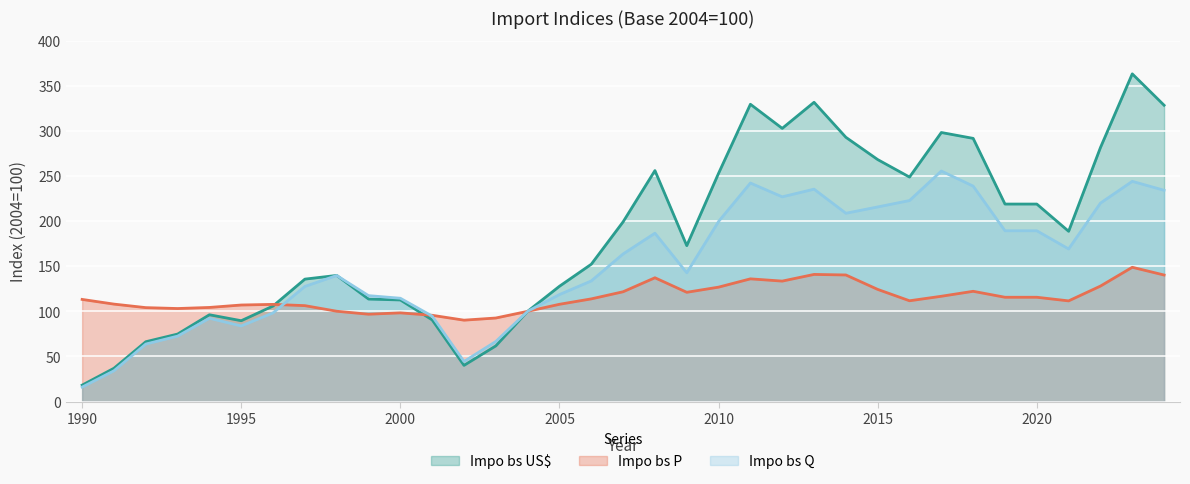

Which series has the largest total across all categories?

Impo bs US$